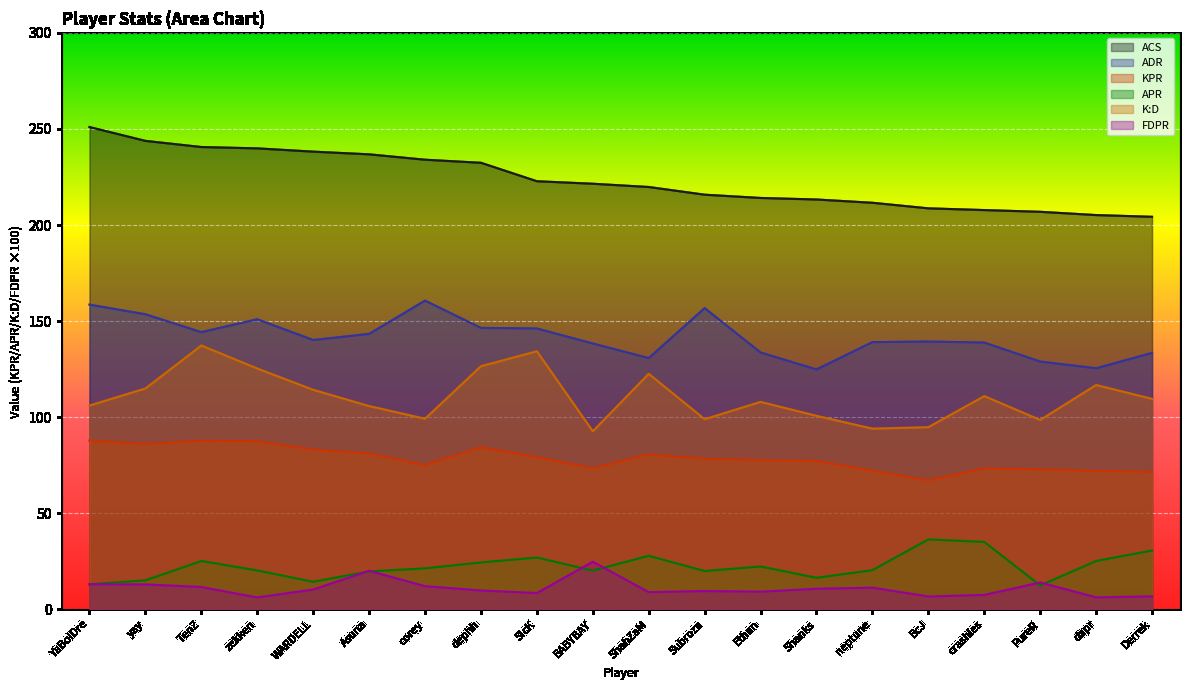

Which category has the lowest value across all series?

zekken